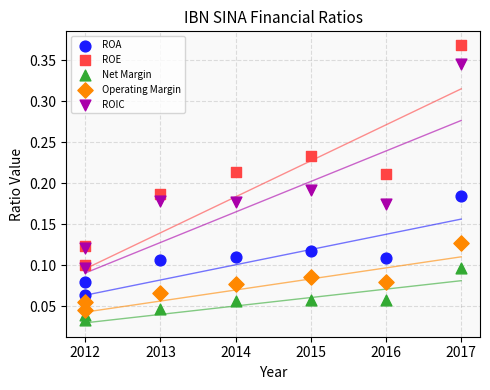

Which series has the widest spread of Y values?

ROE